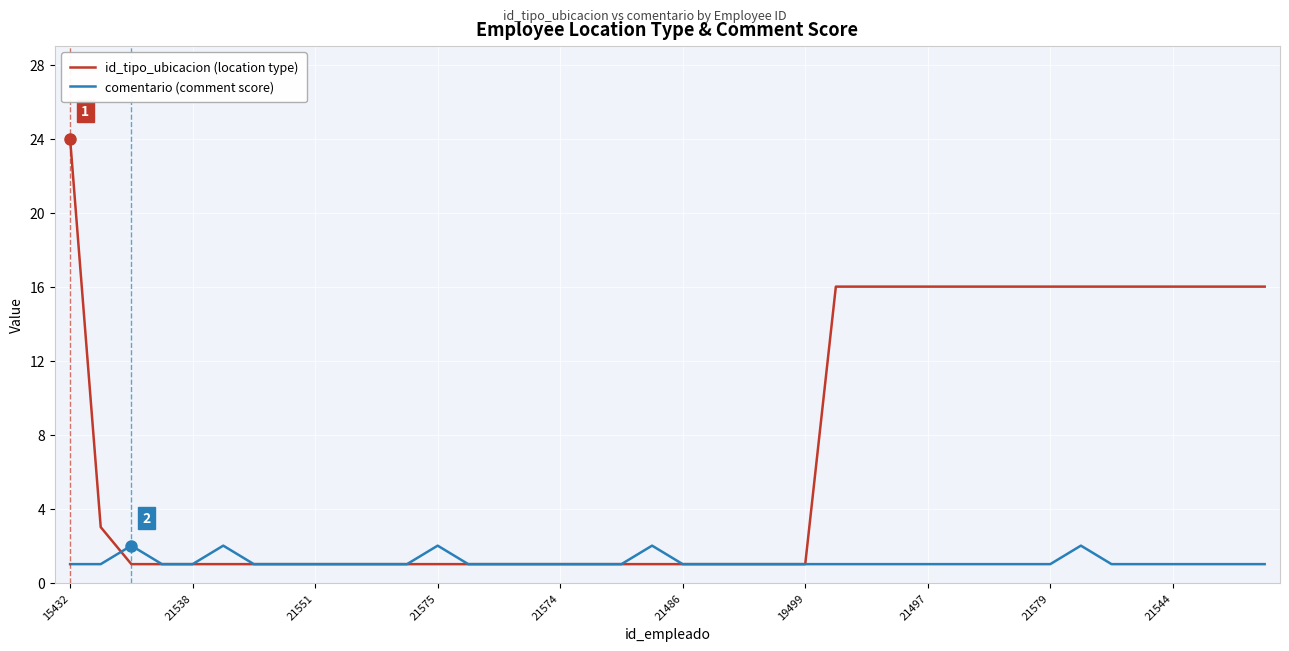

How many categories are shown in the chart?

40